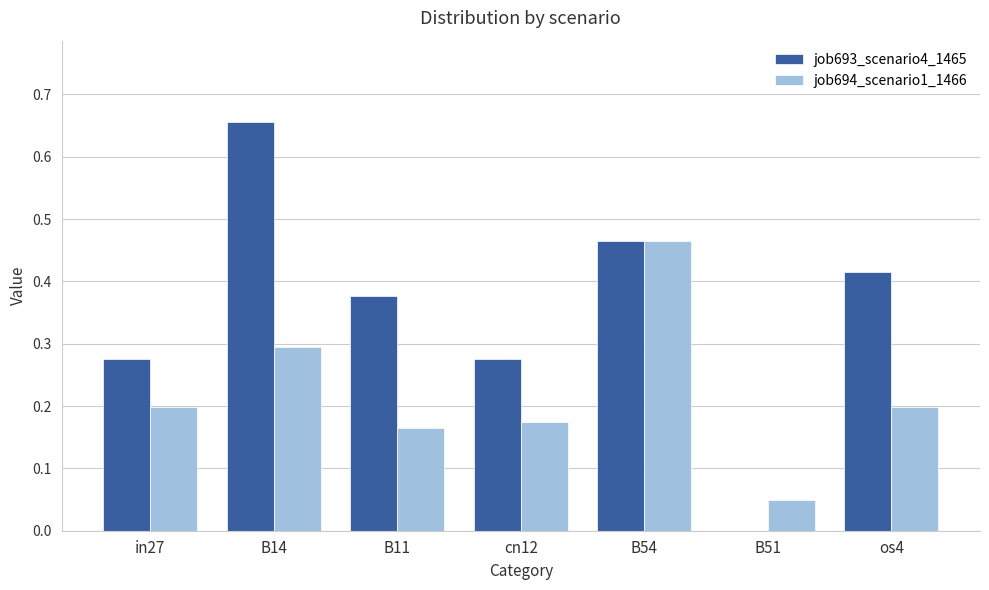

What is the sum of the job693_scenario4_1465 values at B14 and cn12?

0.9